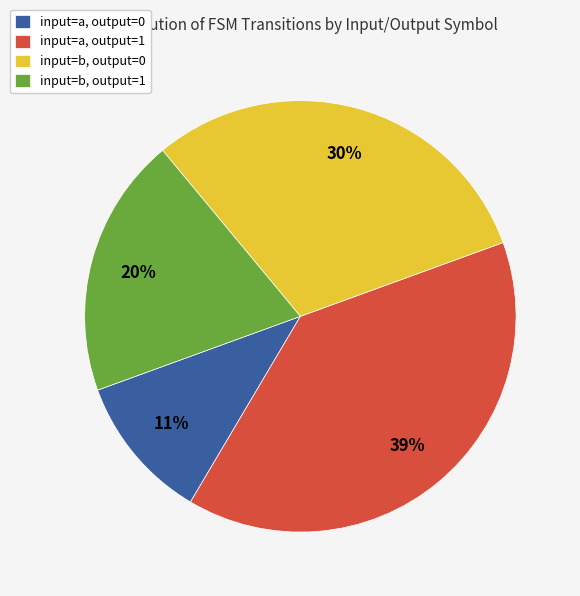

Which has a higher value, input=a, output=1 or input=b, output=0?

input=a, output=1